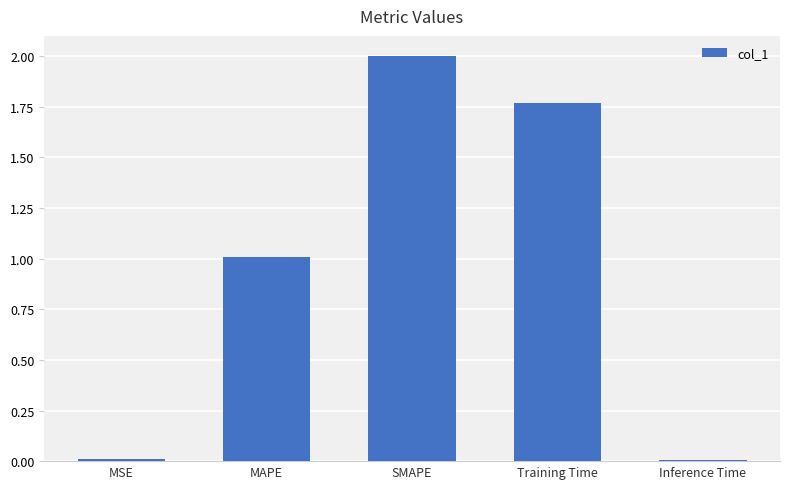

What is the change in value from MSE to Training Time?

+1.8